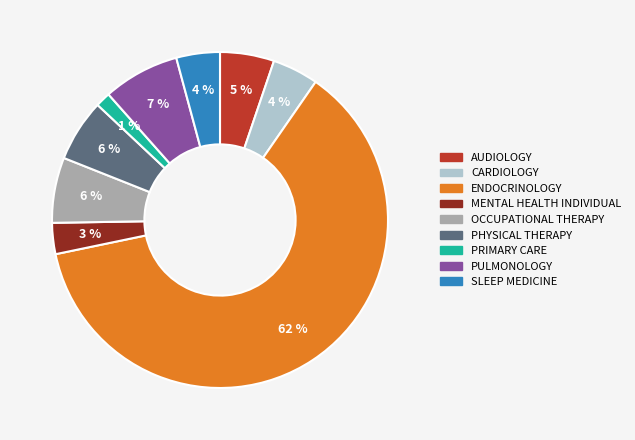

How many slices are in this pie chart?

9